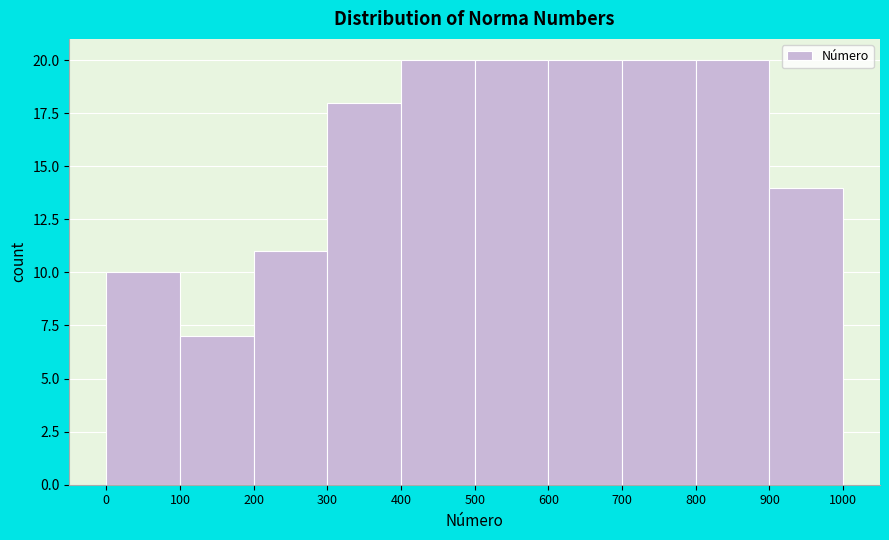

Reading left to right, list every bar in this chart as the range it spans on the x-axis followed by its height. The values are not printed on the chart, so give them approximately, as read against the axis.

0 to 100: 10
100 to 200: 7
200 to 300: 11
300 to 400: 18
400 to 500: 20
500 to 600: 20
600 to 700: 20
700 to 800: 20
800 to 900: 20
900 to 1000: 14